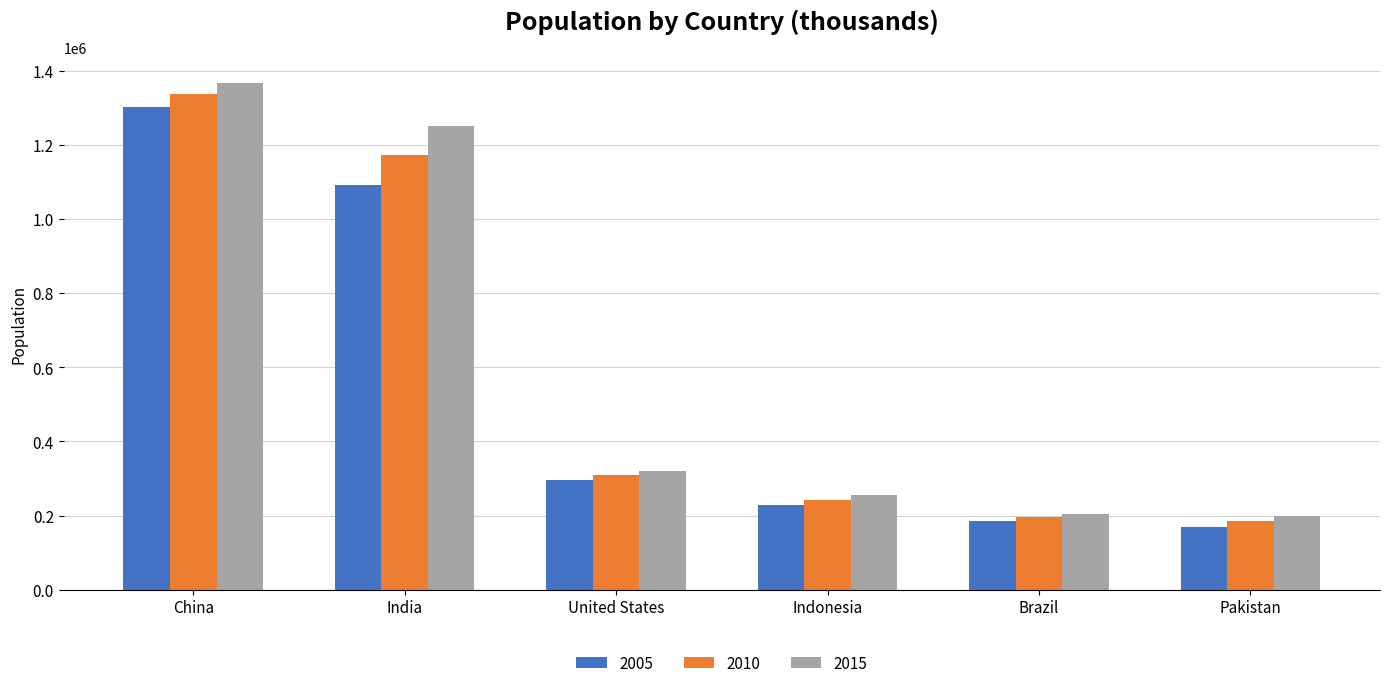

Count the number of data series in this chart.

3